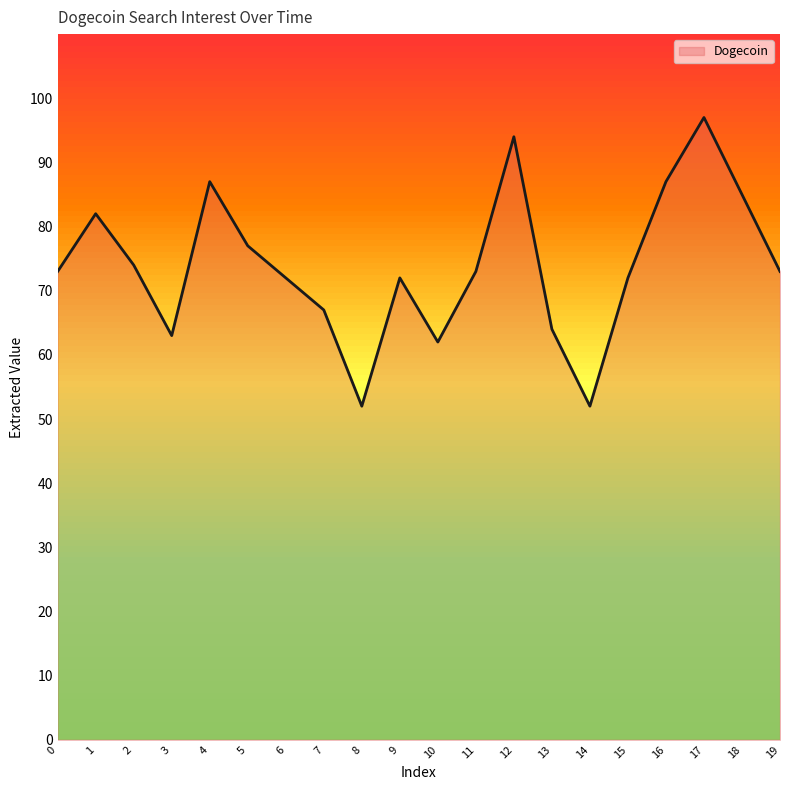

How many series are shown in this chart?

1